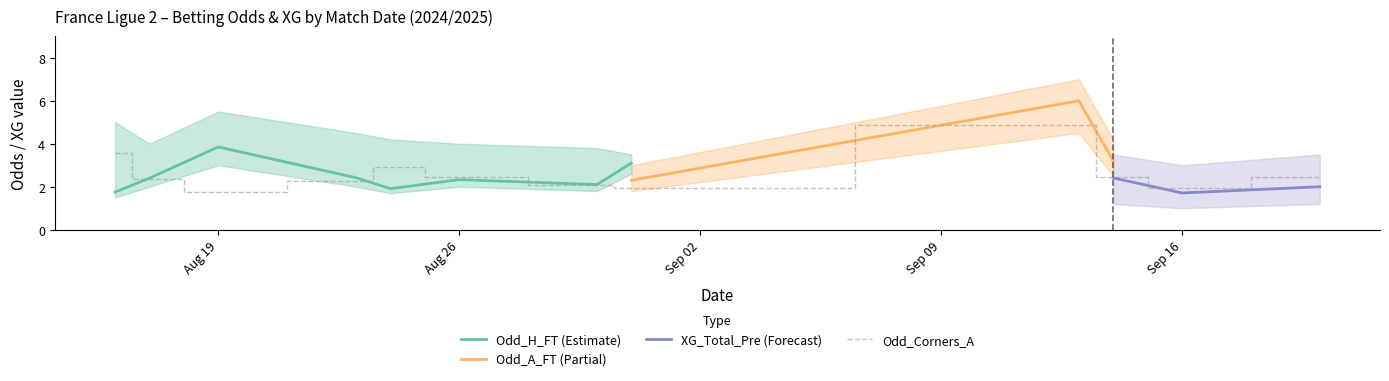

What are all the series names shown in the legend?

Odd_H_FT, Odd_A_FT, XG_Total_Pre, Odd_Corners_A